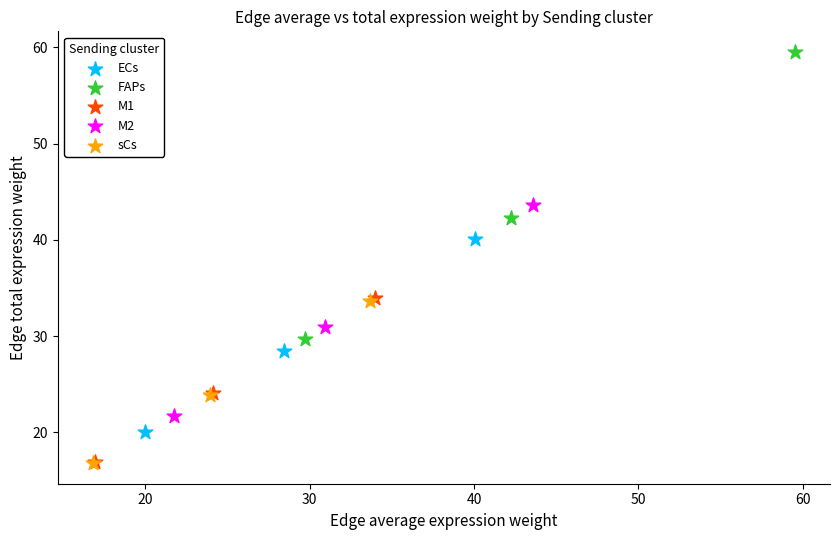

Which series reaches the maximum Y coordinate?

FAPs